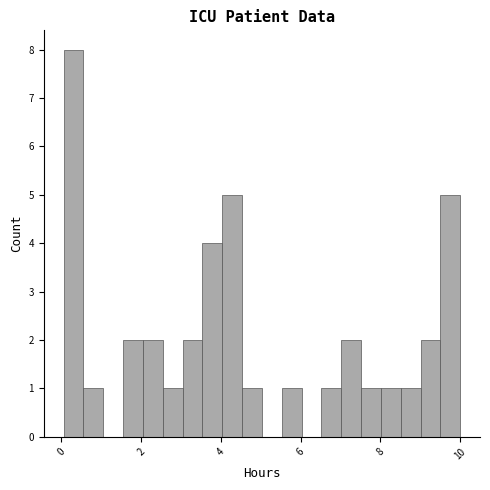

Around what value on the x-axis is the tallest bar? Give the approximate position of its centre, as read against the axis.

0.4